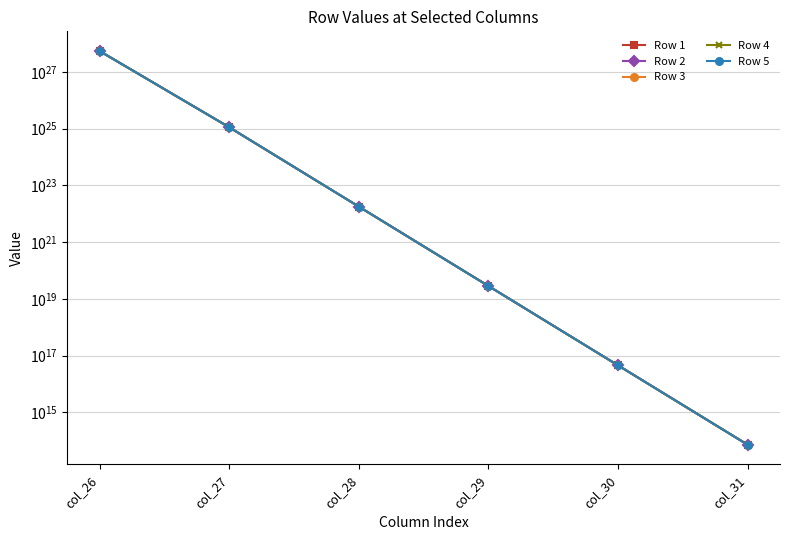

Between col_30 and col_27, which is larger?

col_27